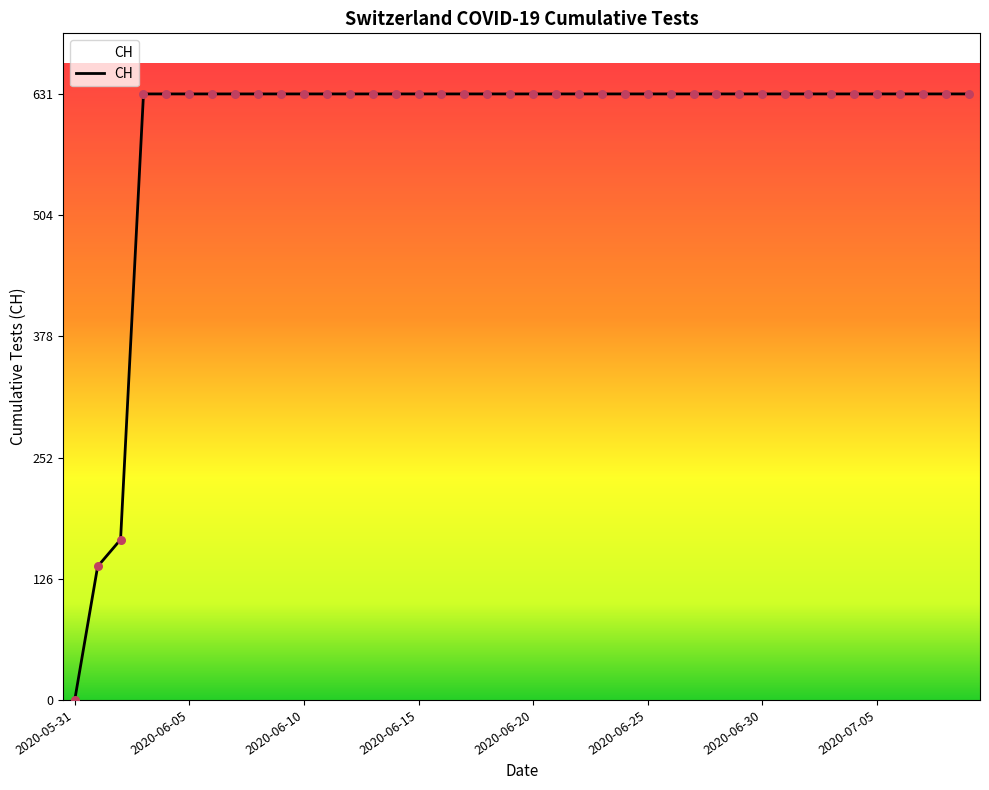

What is the difference between the maximum and minimum values?

631